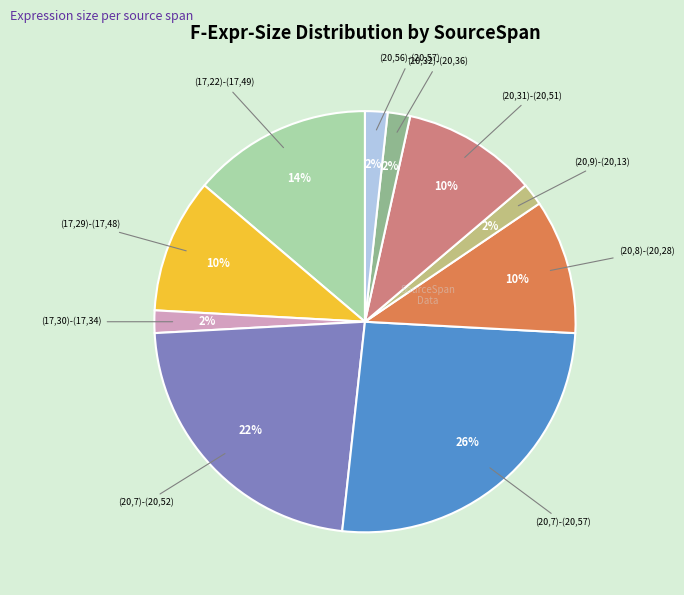

To the nearest percent, what is the difference between the largest and smallest slice percentages?

24%